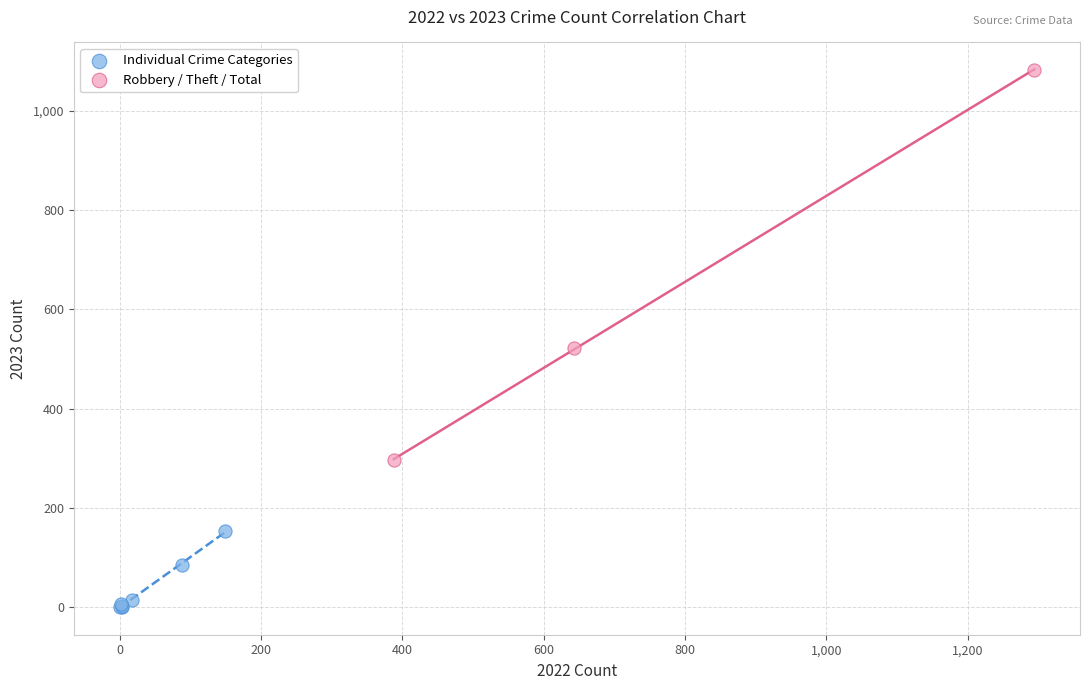

Which series contains the lowest Y value?

Individual Crime Categories